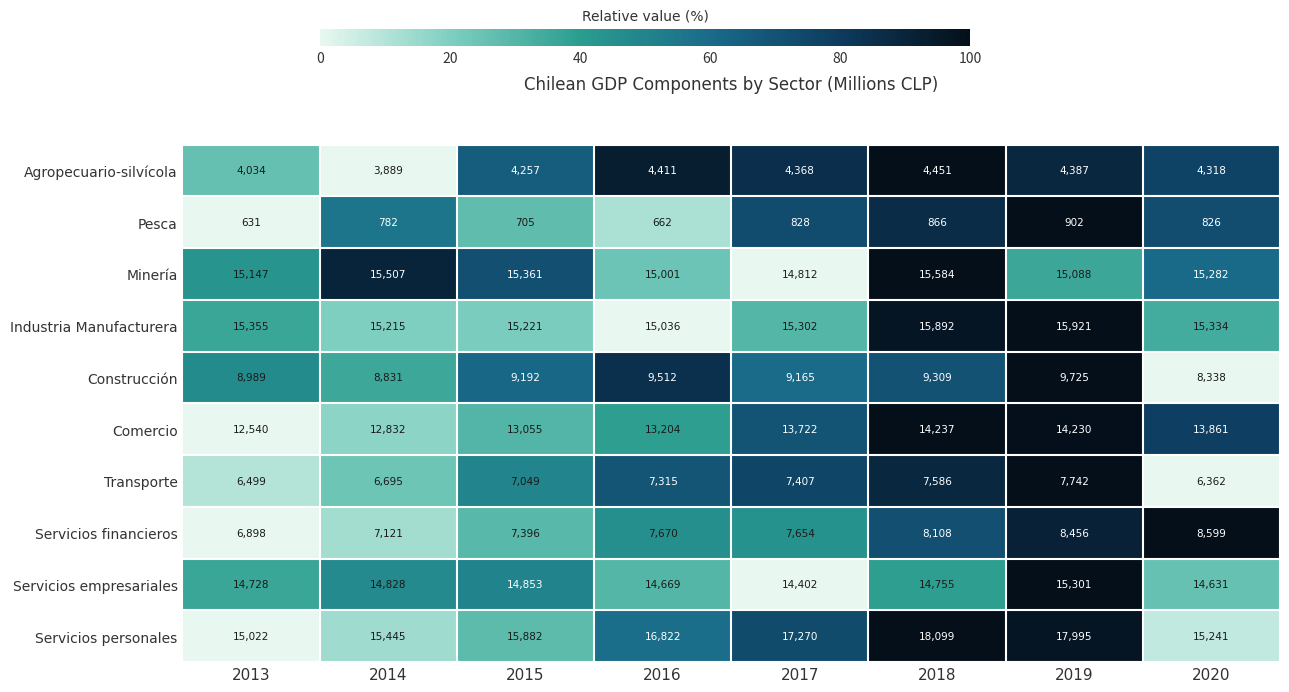

What is the total value across all series at 2014?

101145